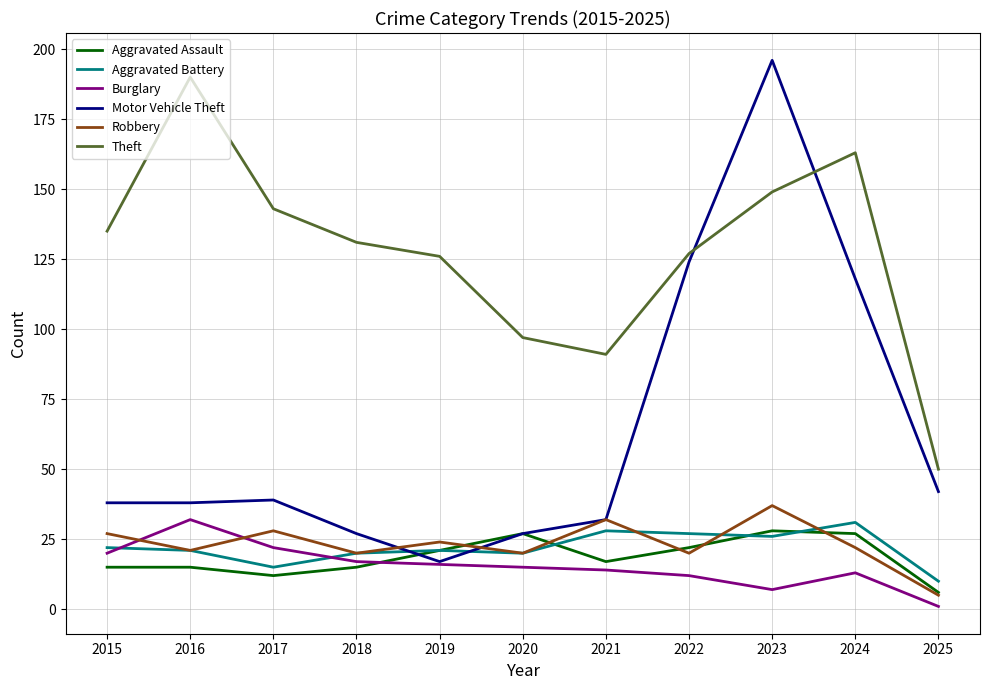

Reading left to right, transcribe all the data shown in this chart.

Aggravated Assault: 2015=15	2016=15	2017=12	2018=15	2019=21	2020=27	2021=17	2022=22	2023=28	2024=27	2025=6
Aggravated Battery: 2015=22	2016=21	2017=15	2018=20	2019=21	2020=20	2021=28	2022=27	2023=26	2024=31	2025=10
Burglary: 2015=20	2016=32	2017=22	2018=17	2019=16	2020=15	2021=14	2022=12	2023=7	2024=13	2025=1
Motor Vehicle Theft: 2015=38	2016=38	2017=39	2018=27	2019=17	2020=27	2021=32	2022=124	2023=196	2024=118	2025=42
Robbery: 2015=27	2016=21	2017=28	2018=20	2019=24	2020=20	2021=32	2022=20	2023=37	2024=22	2025=5
Theft: 2015=135	2016=190	2017=143	2018=131	2019=126	2020=97	2021=91	2022=127	2023=149	2024=163	2025=50